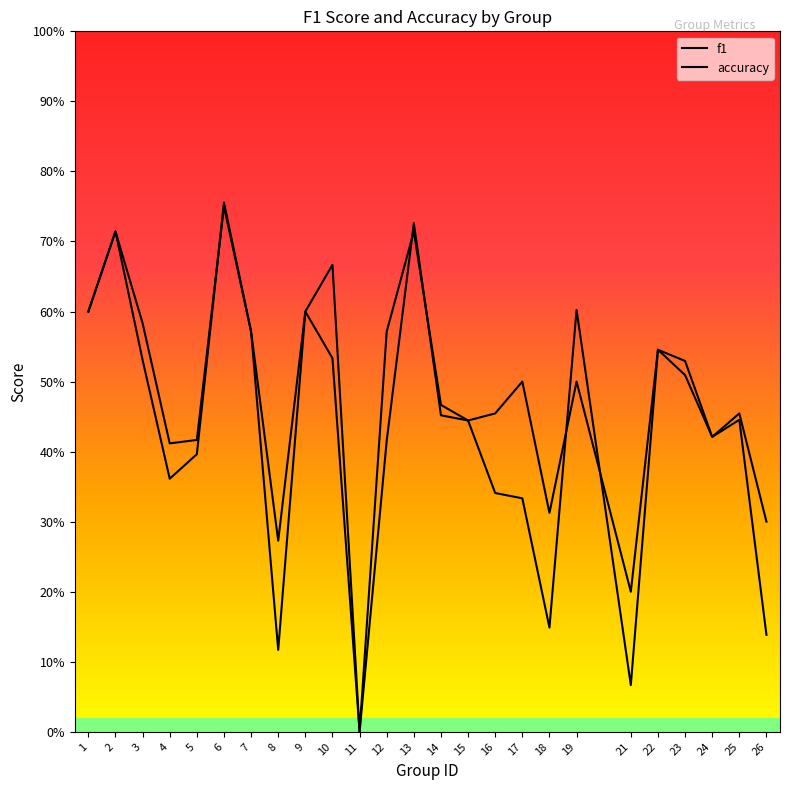

Reading left to right, what are all the values shown in this chart?

f1: 1=0.6	2=0.7	3=0.5	4=0.4	5=0.4	6=0.8	7=0.6	8=0.1	9=0.6	10=0.5	11=0.0	12=0.4	13=0.7	14=0.5	15=0.4	16=0.3	17=0.3	18=0.1	19=0.6	21=0.1	22=0.5	23=0.5	24=0.4	25=0.4	26=0.1
accuracy: 1=0.6	2=0.7	3=0.6	4=0.4	5=0.4	6=0.8	7=0.6	8=0.3	9=0.6	10=0.7	11=0.0	12=0.6	13=0.7	14=0.5	15=0.4	16=0.5	17=0.5	18=0.3	19=0.5	21=0.2	22=0.5	23=0.5	24=0.4	25=0.5	26=0.3